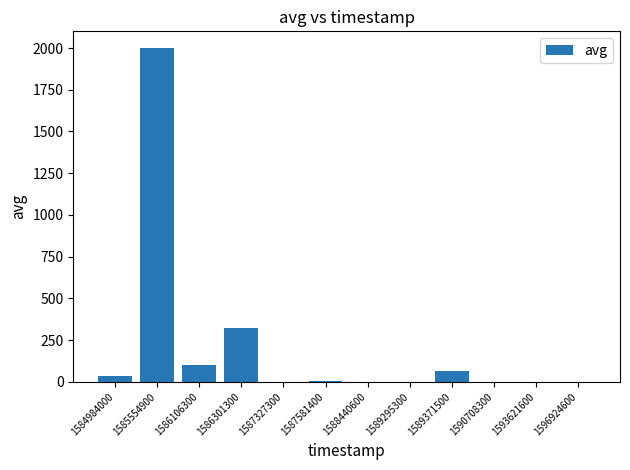

What is the sum of all values?

2533